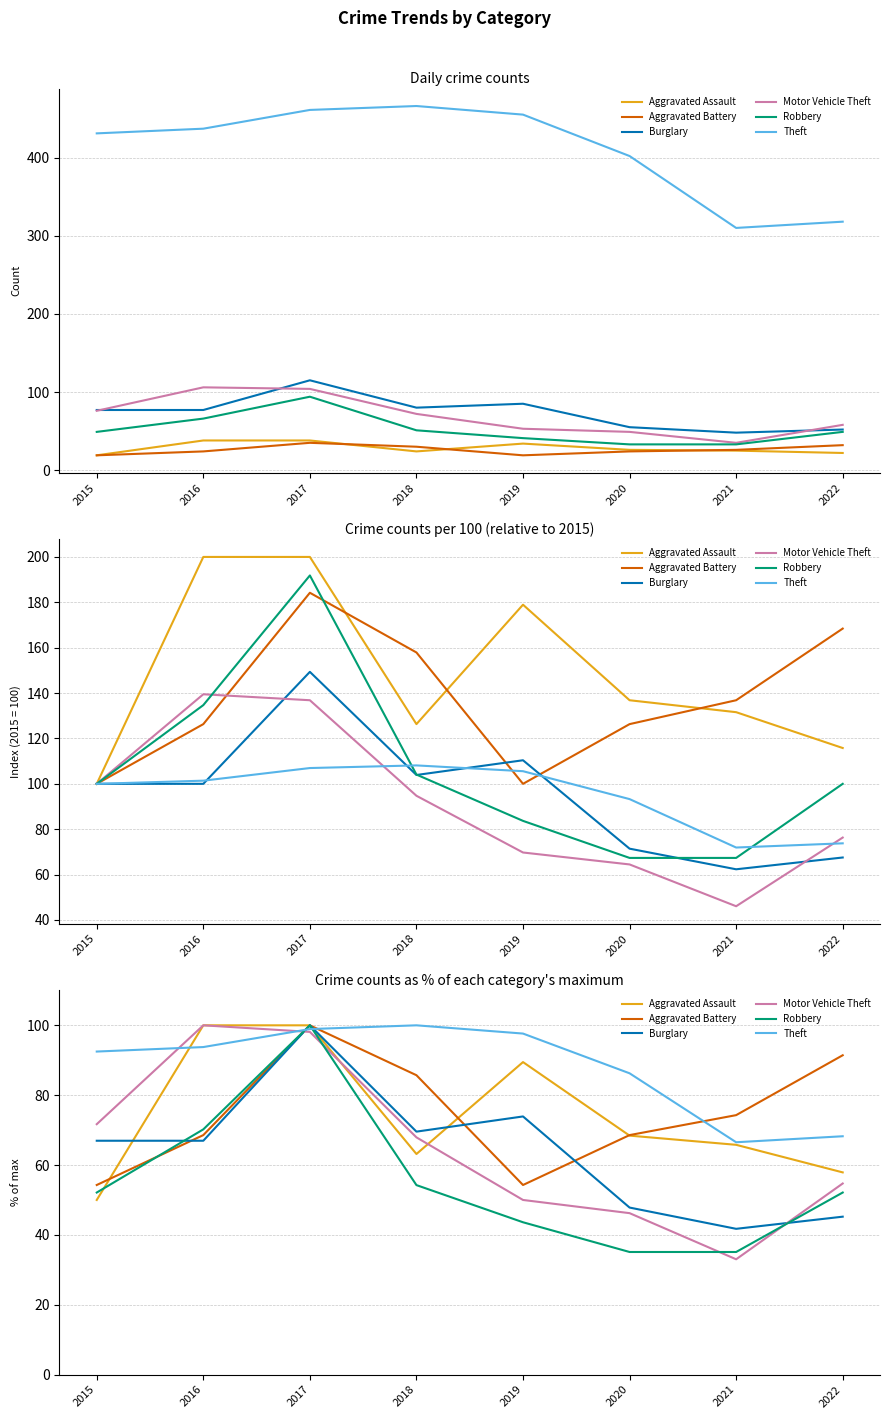

Which series has the widest spread of values?

Motor Vehicle Theft